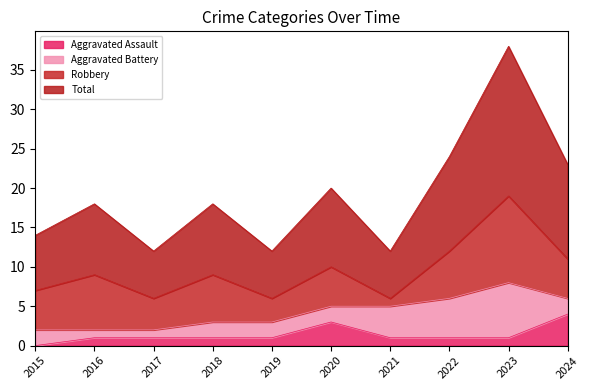

What is the value of the Aggravated Assault point at the 4th from the left?

1